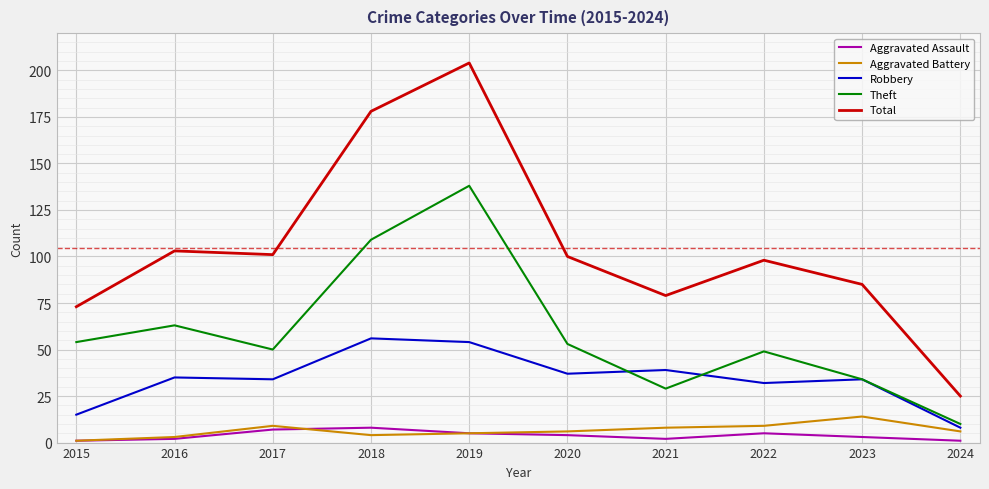

In Theft, how many points are higher than both neighbors (excluding endpoints)?

3